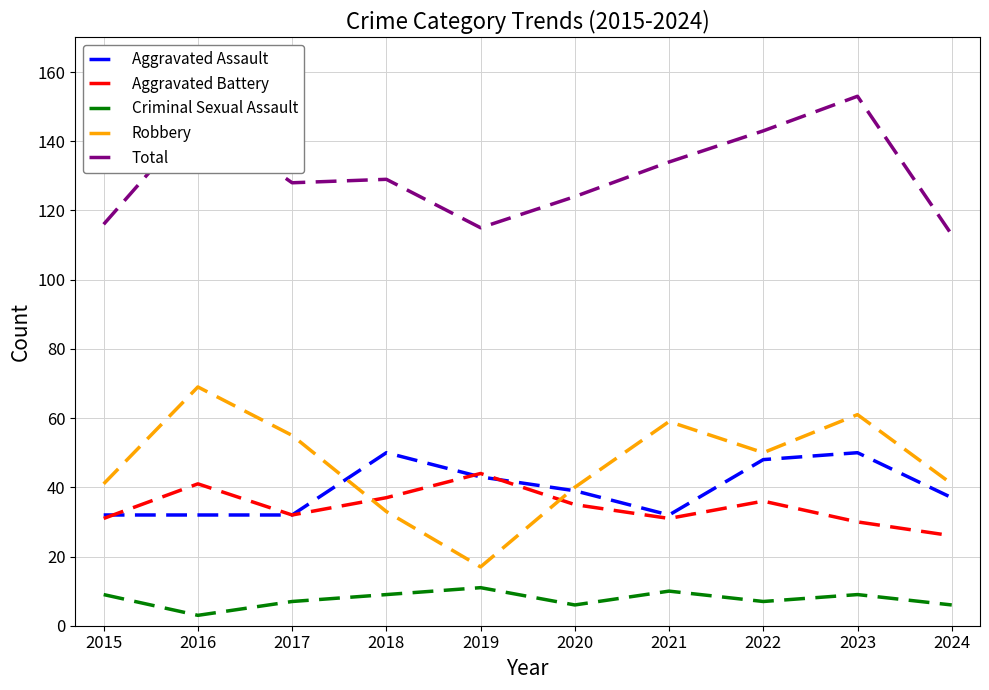

Is this an area chart (filled region under the line)?

No